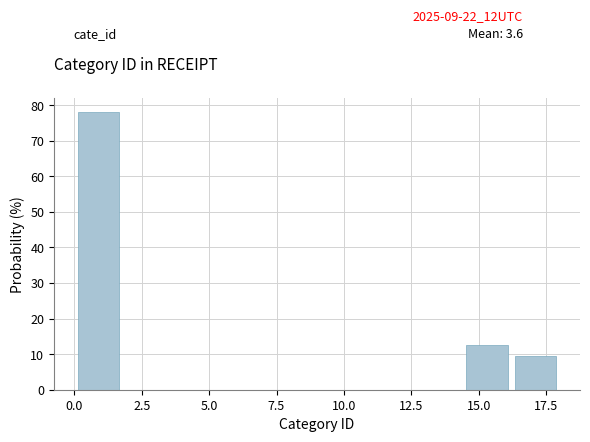

Around what value on the x-axis is the tallest bar? Give the approximate position of its centre, as read against the axis.

1.0